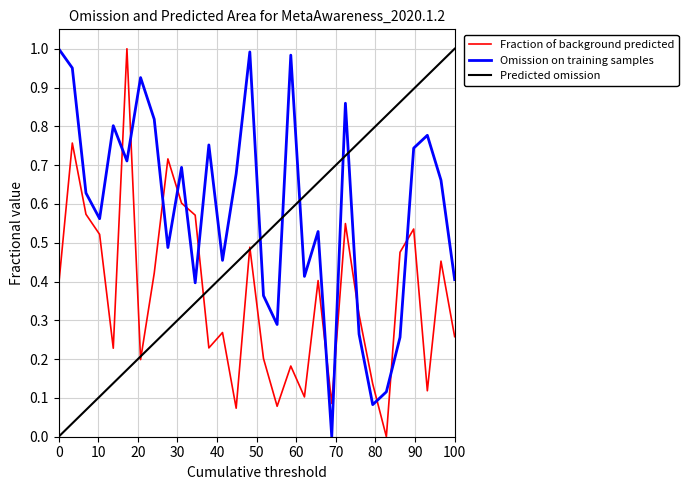

Rank the series by their average value, from lowest to highest.

Fraction of background predicted, Predicted omission, Omission on training samples